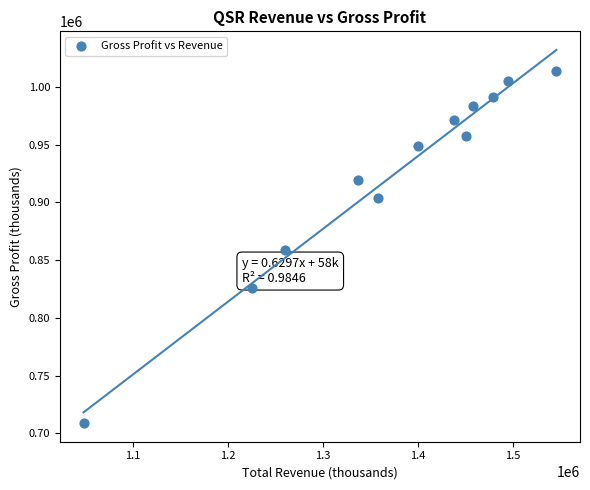

What is the average X value?

1374583